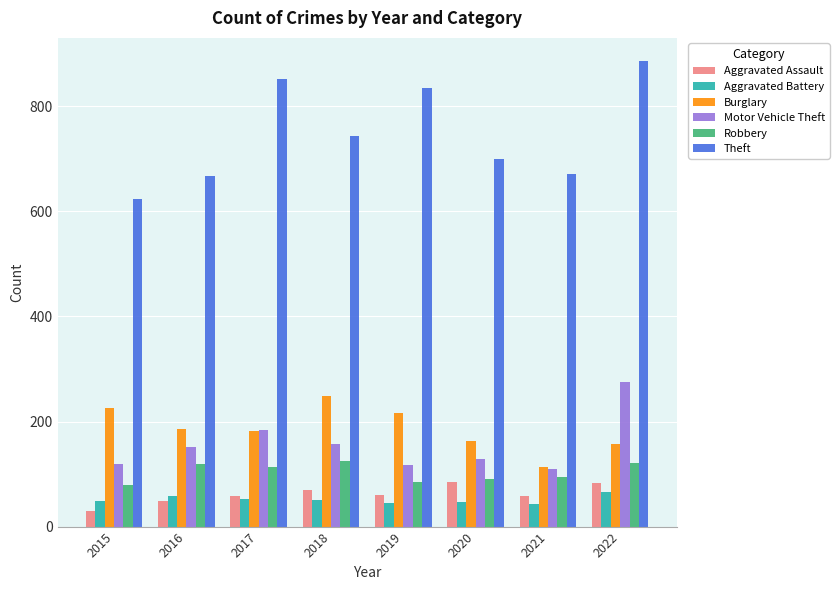

Is it true that Theft equals 624 at 2015?

True